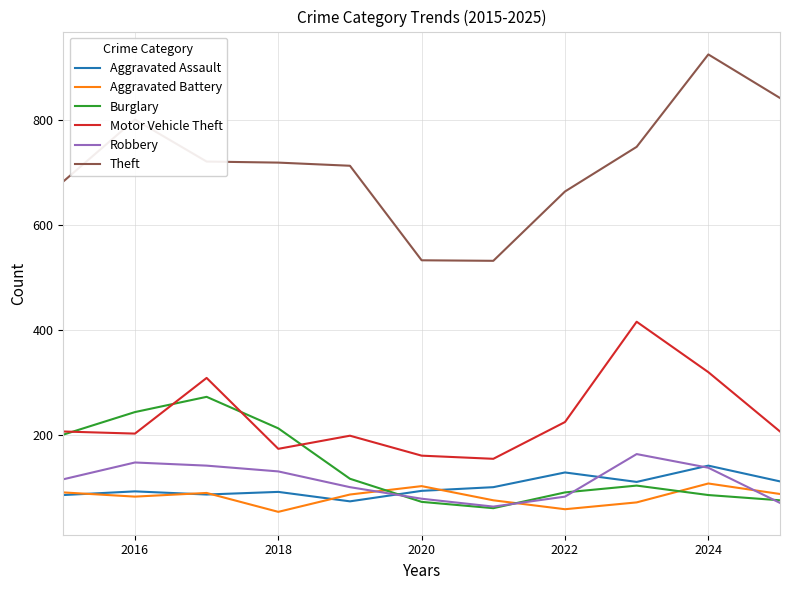

Which series has the largest total across all categories?

Theft